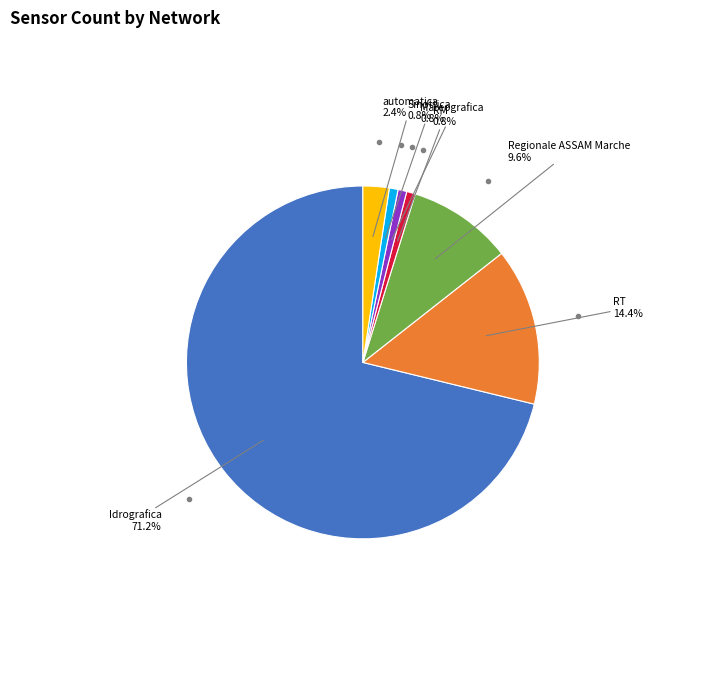

Does any single category account for the majority?

Yes